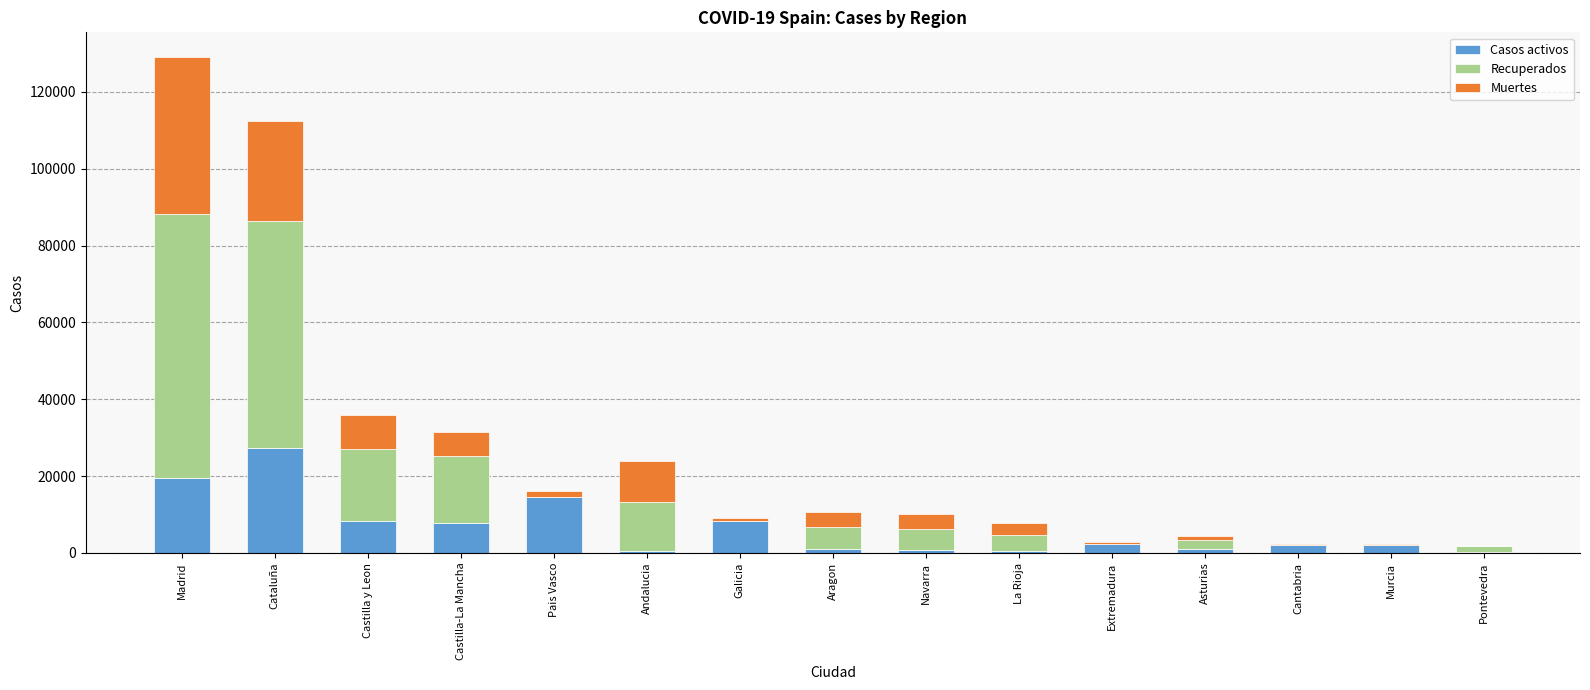

What is the difference between the Casos activos values at Cantabria and Pontevedra?

1648